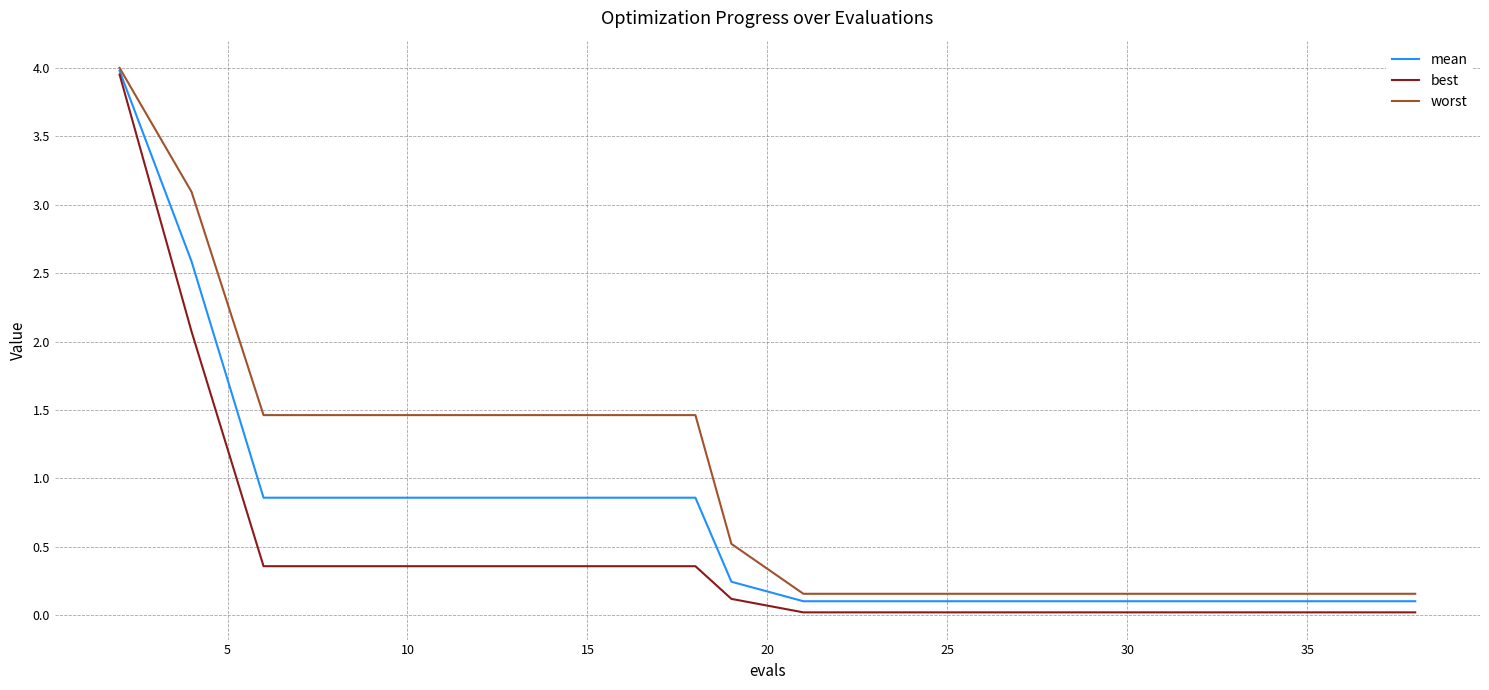

List the series in order of their overall mean, highest first.

worst, mean, best